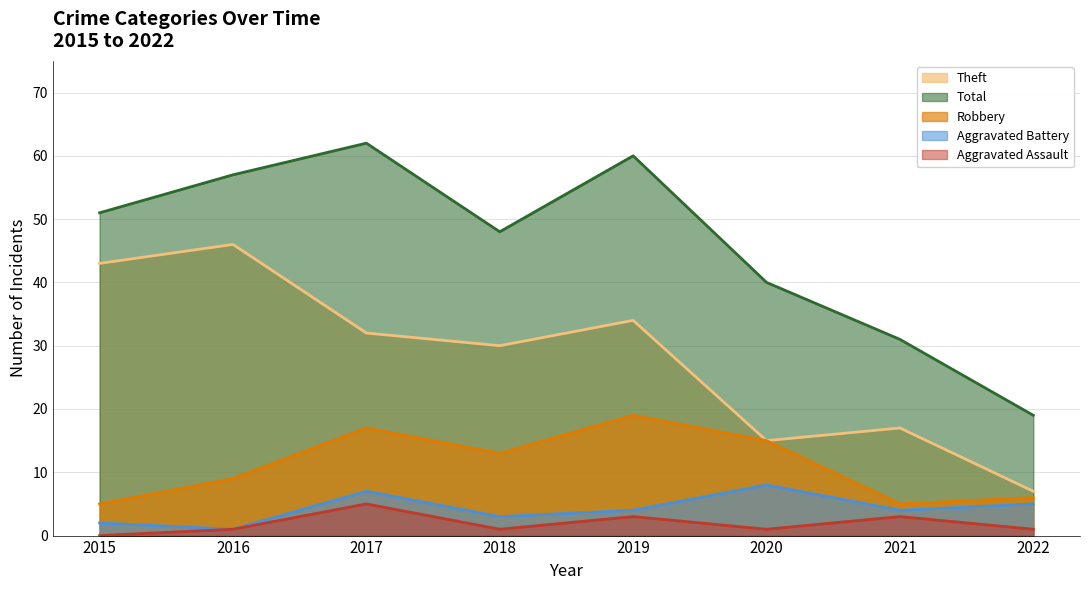

What is the difference between the maximum and minimum values in the Robbery series?

14